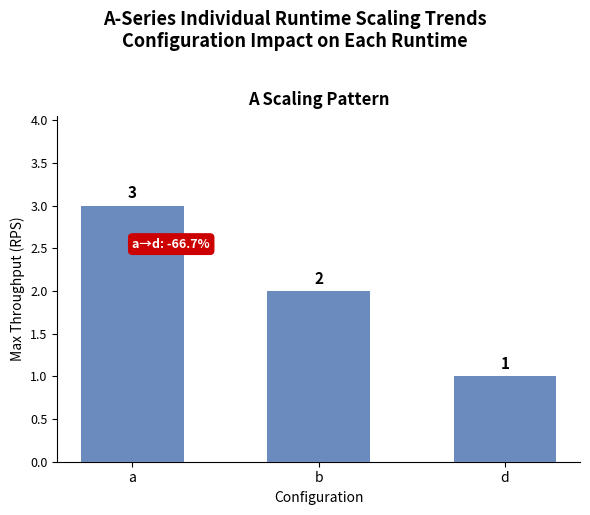

Count the number of data series in this chart.

1